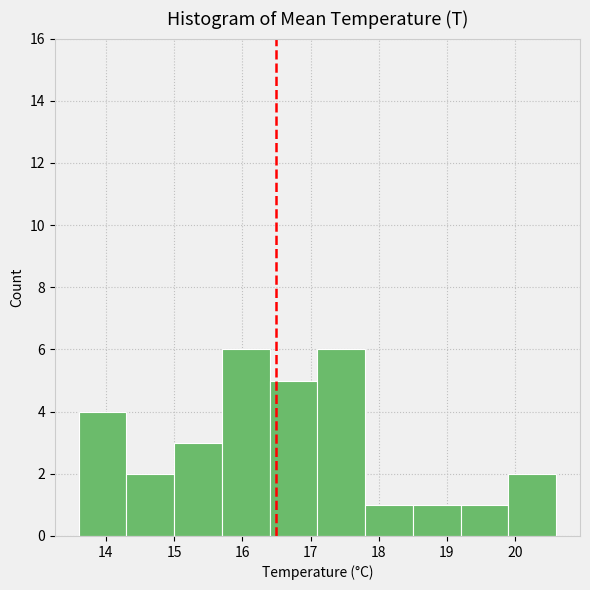

Reading left to right, list every bar in this chart as the range it spans on the x-axis followed by its height. The values are not printed on the chart, so give them approximately, as read against the axis.

13.6 to 14.3: 4
14.3 to 15.0: 2
15.0 to 15.7: 3
15.7 to 16.4: 6
16.4 to 17.1: 5
17.1 to 17.8: 6
17.8 to 18.5: 1
18.5 to 19.2: 1
19.2 to 19.9: 1
19.9 to 20.6: 2